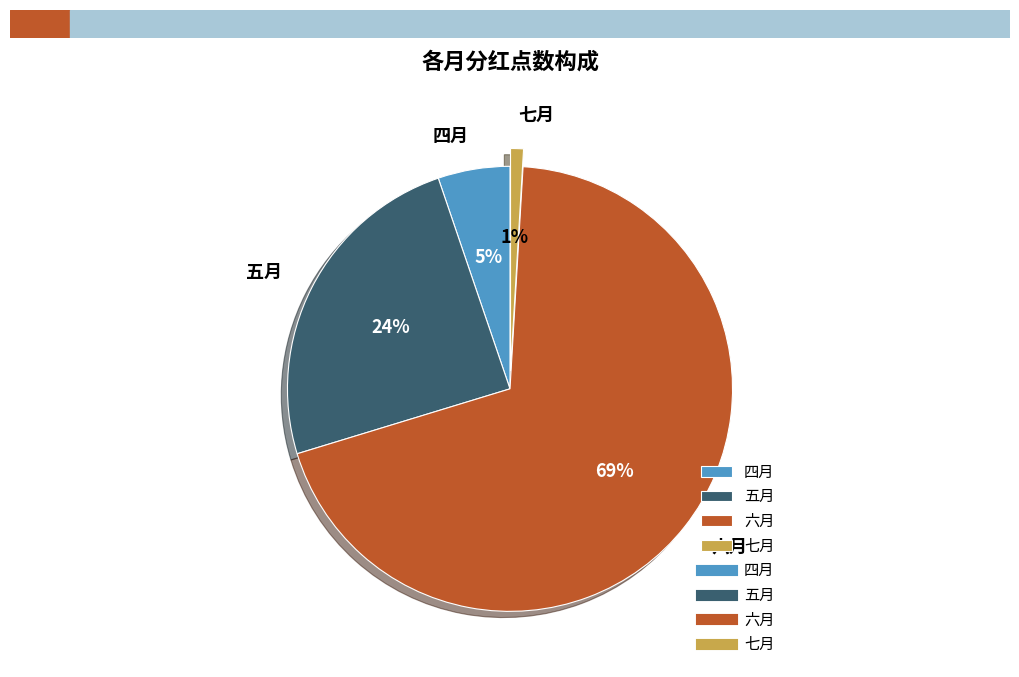

Count the number of slices in the pie.

4